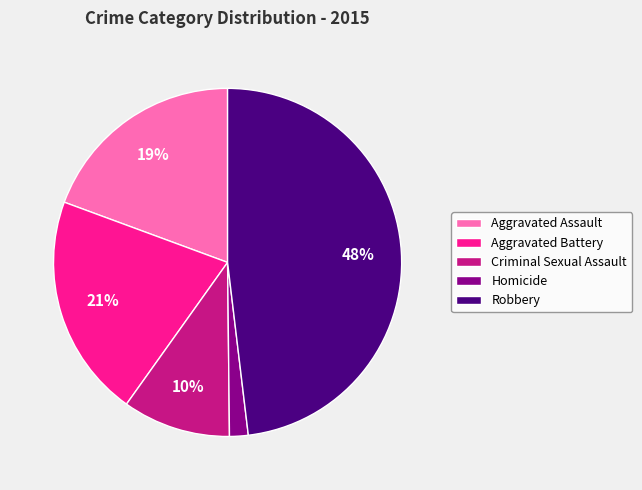

Is there any slice that represents more than half of the pie?

No